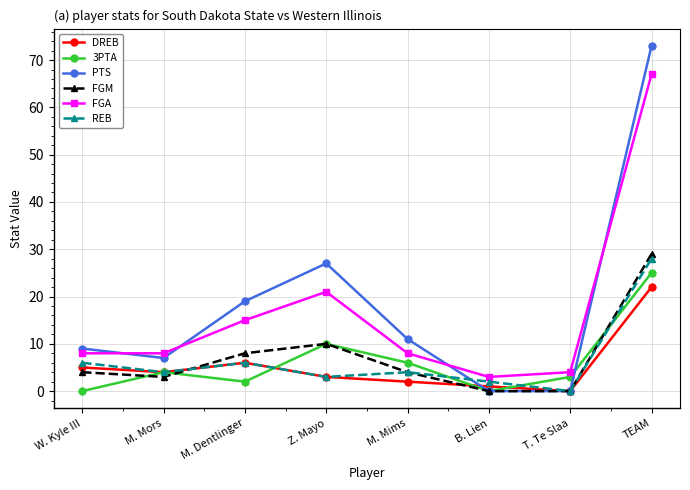

What value does the FGM series have at M. Mors?

3